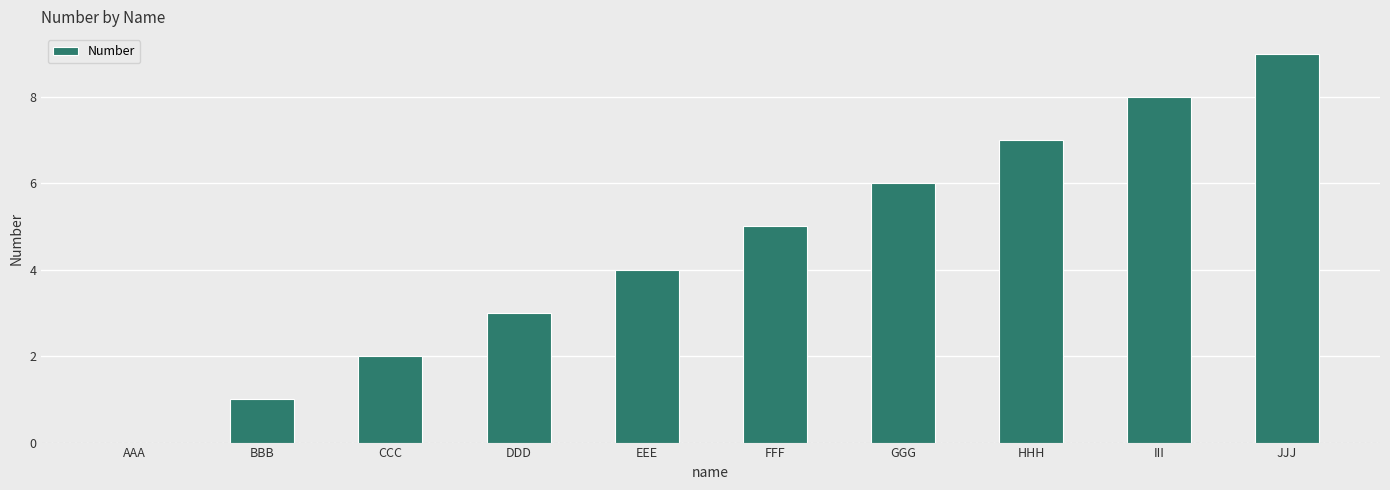

Approximately how many times larger is the value at EEE compared to HHH?

0.6